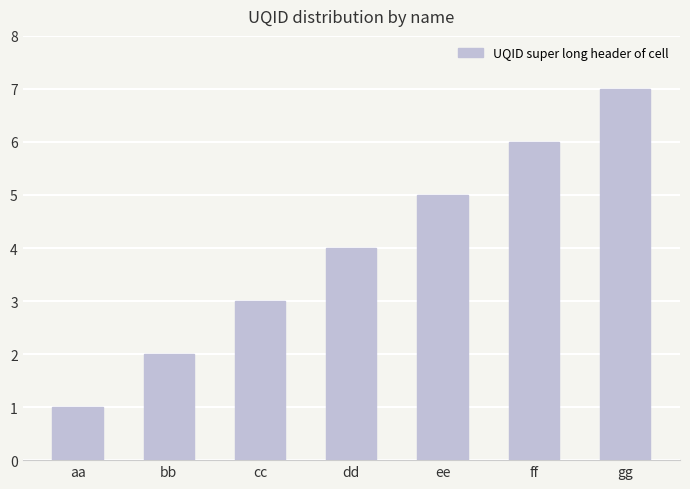

What is the sum of all values?

28